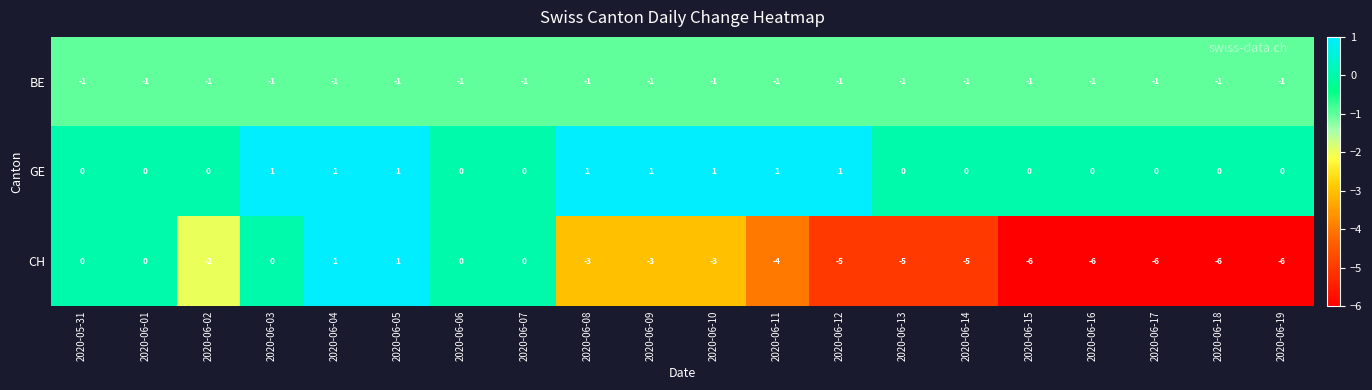

What is the maximum value shown in the chart?

1